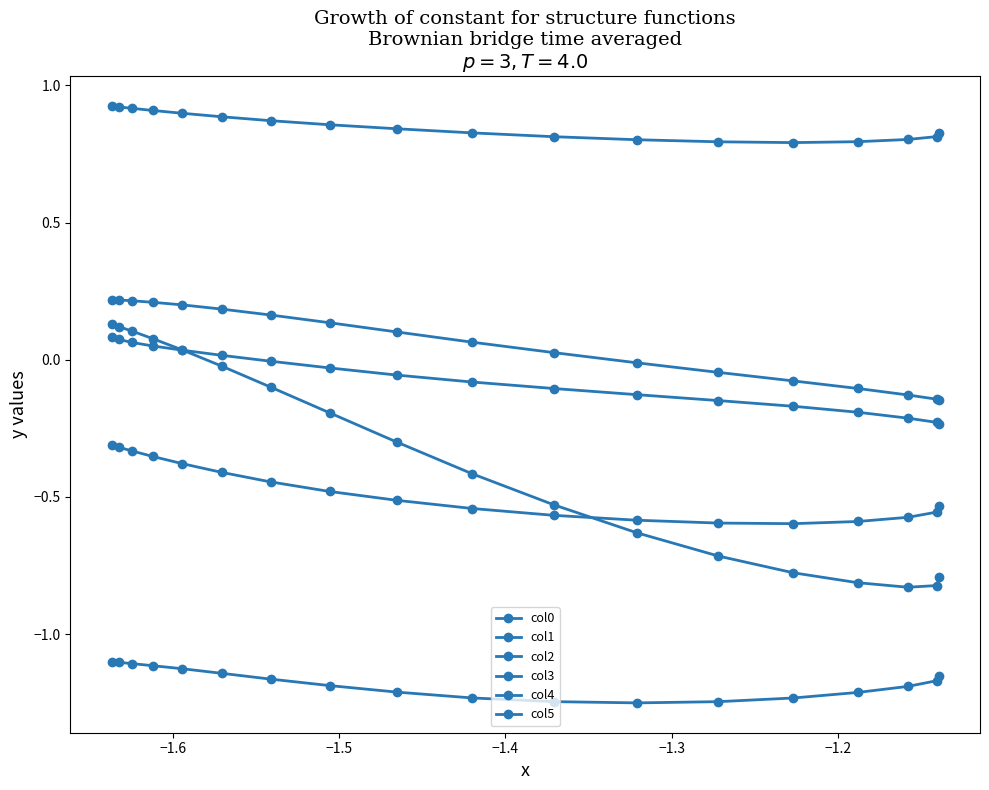

Which series has the largest range (max minus min)?

col0